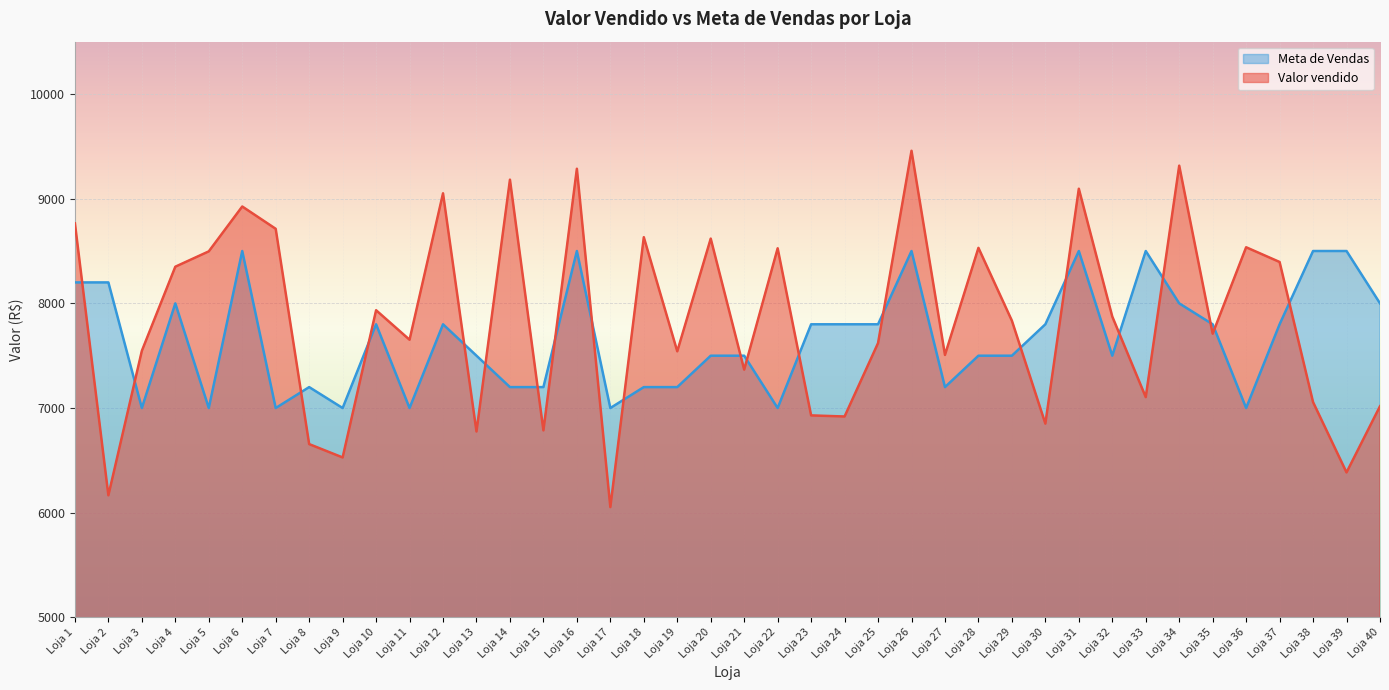

At which category does the chart reach its minimum across all series?

Loja 17